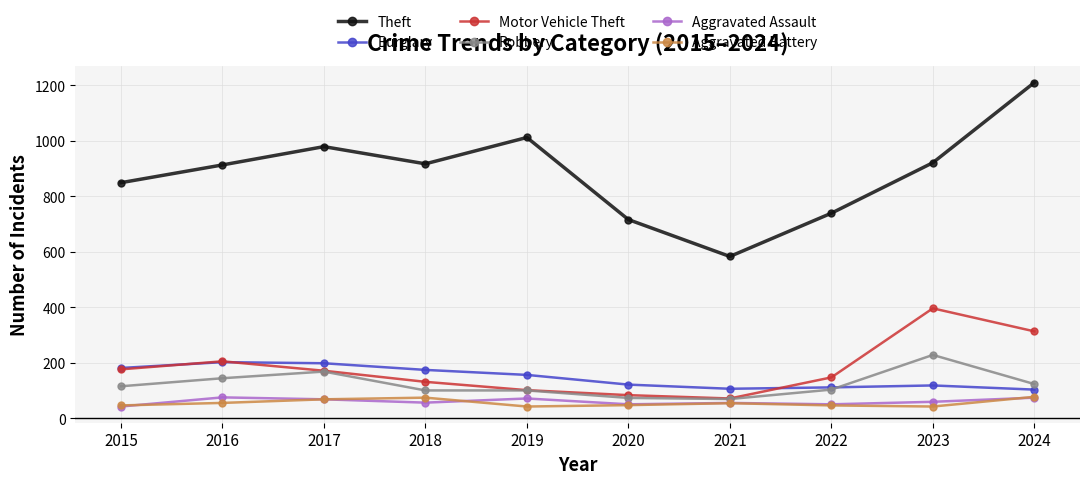

What are all the series names shown in the legend?

Theft, Burglary, Motor Vehicle Theft, Robbery, Aggravated Assault, Aggravated Battery